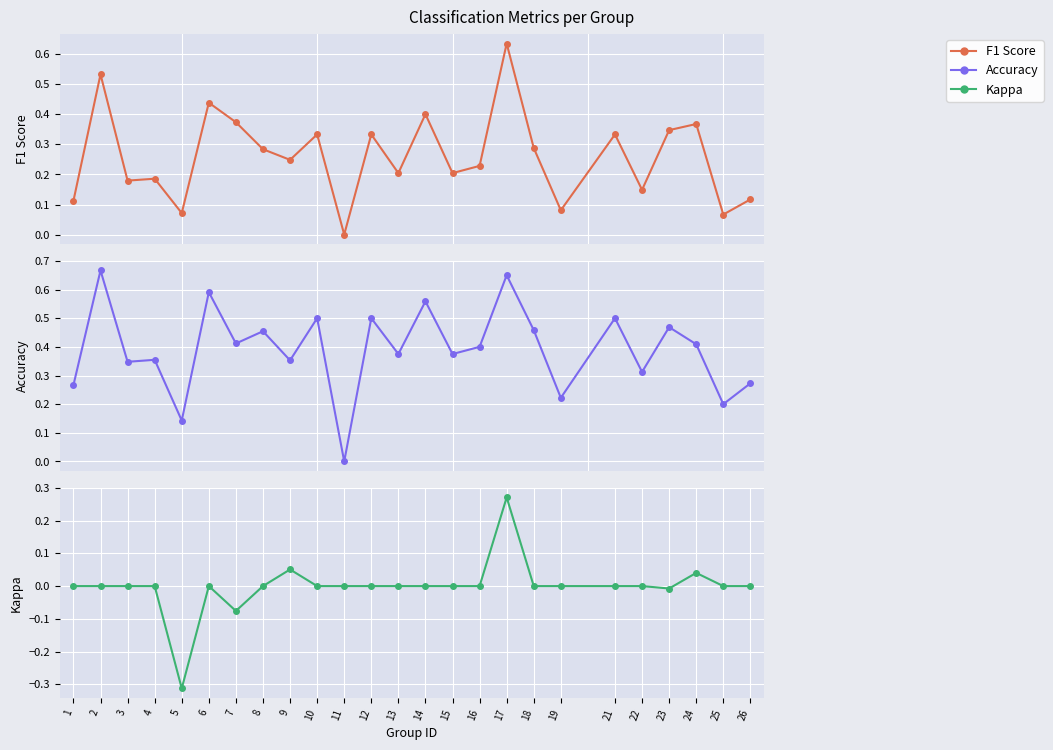

How many categories are shown in the chart?

25